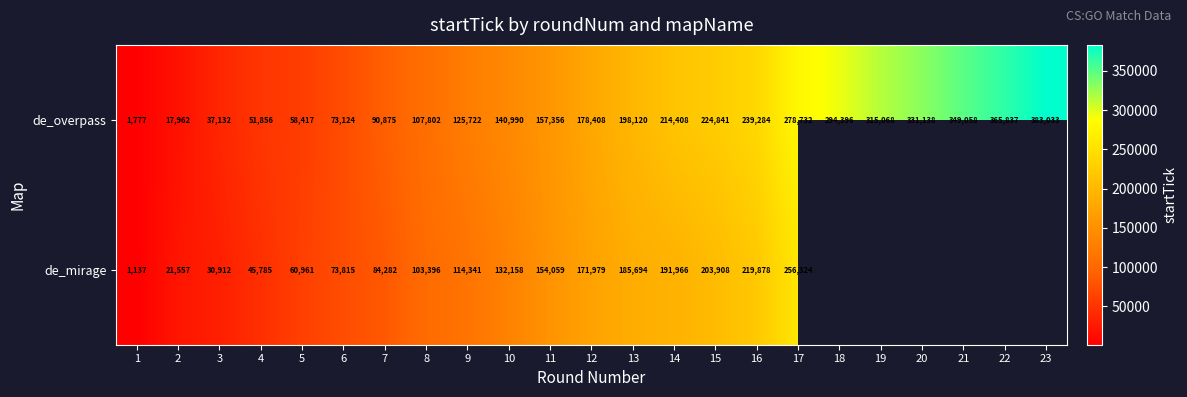

Is the value of de_overpass at 9 greater than the value of de_mirage at 10?

No